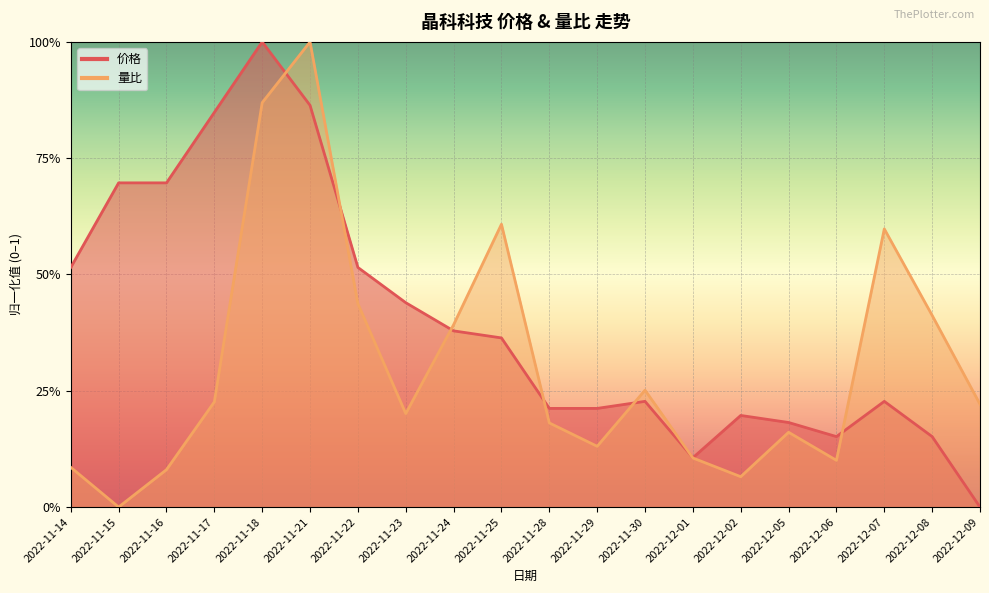

How many data points in 价格 are above 0?

19